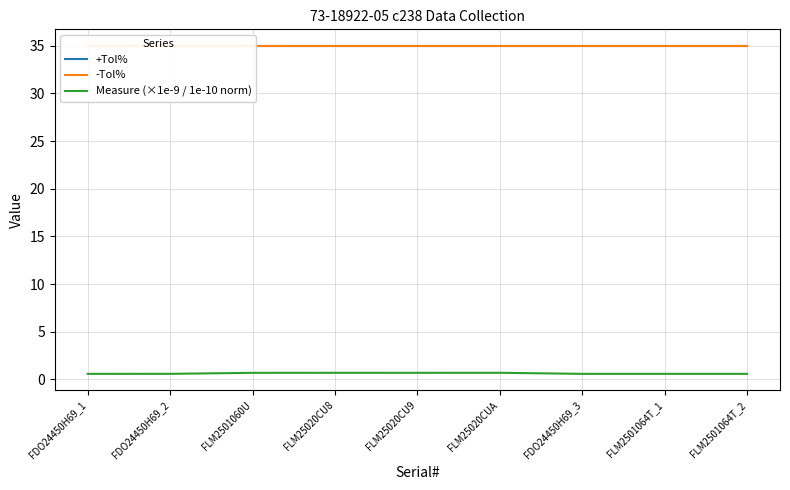

Reading left to right, transcribe all the data shown in this chart.

+Tol%: 35.0	35.0	35.0	35.0	35.0	35.0	35.0	35.0	35.0
-Tol%: 35.0	35.0	35.0	35.0	35.0	35.0	35.0	35.0	35.0
Measure (×1e-9 / 1e-10 norm): 0.6	0.6	0.7	0.7	0.7	0.7	0.6	0.6	0.6